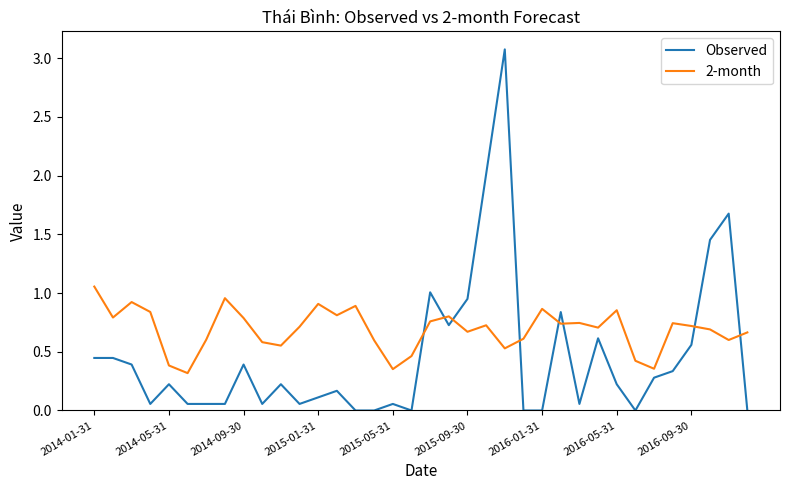

Which series has the largest total across all categories?

2-month